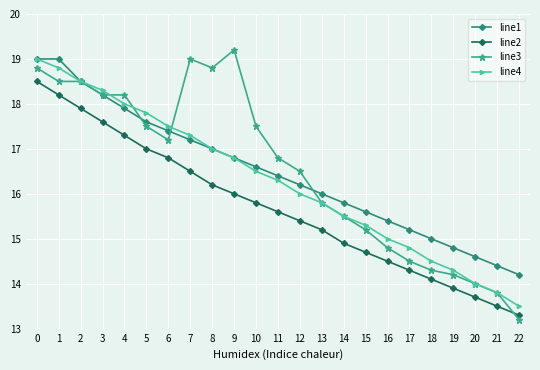

Which category has the highest value in the line3 series?

9